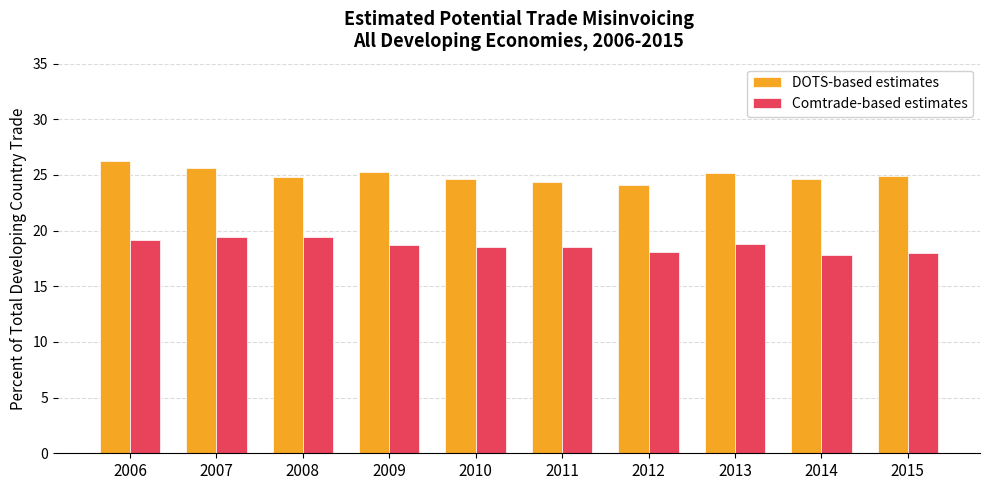

Which series has the largest total across all categories?

DOTS-based estimates